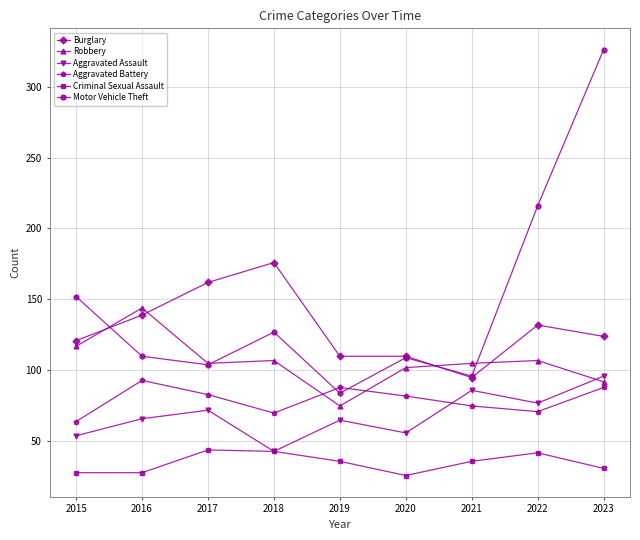

What are all the series names shown in the legend?

Burglary, Robbery, Aggravated Assault, Aggravated Battery, Criminal Sexual Assault, Motor Vehicle Theft